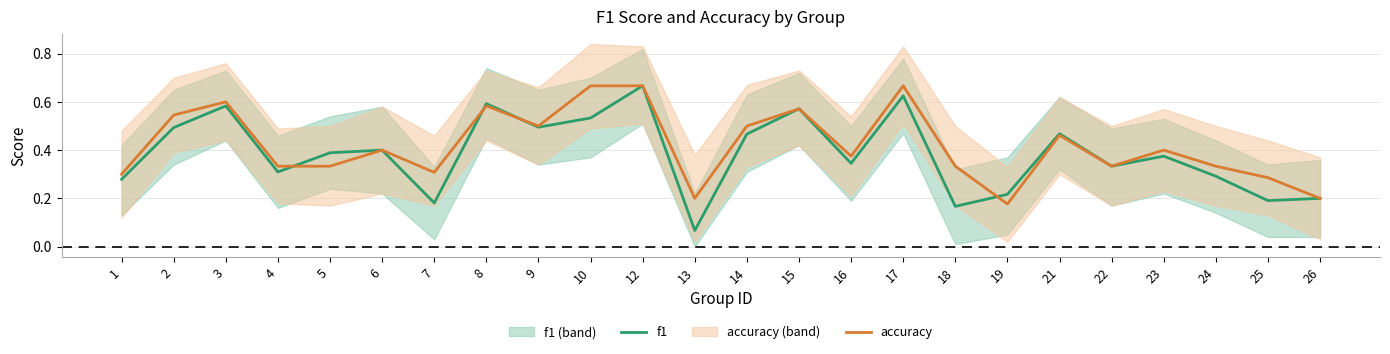

What is the average value of the accuracy series?

0.4